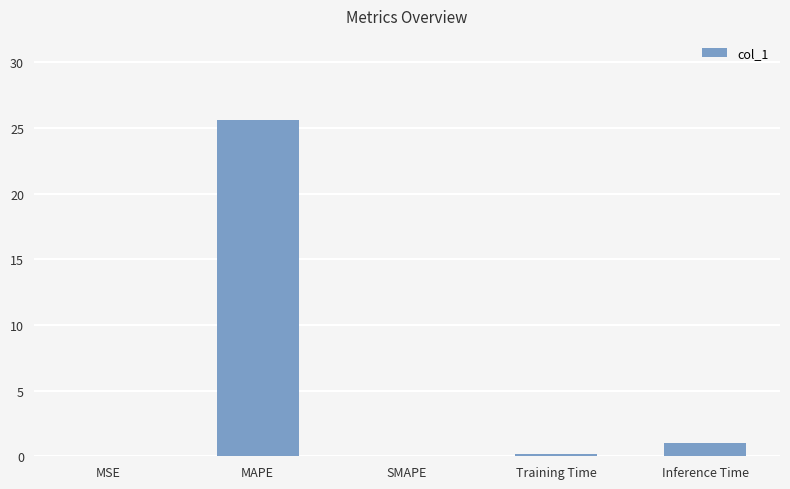

The chart shows a value of 13.0 at MAPE. True or false?

False